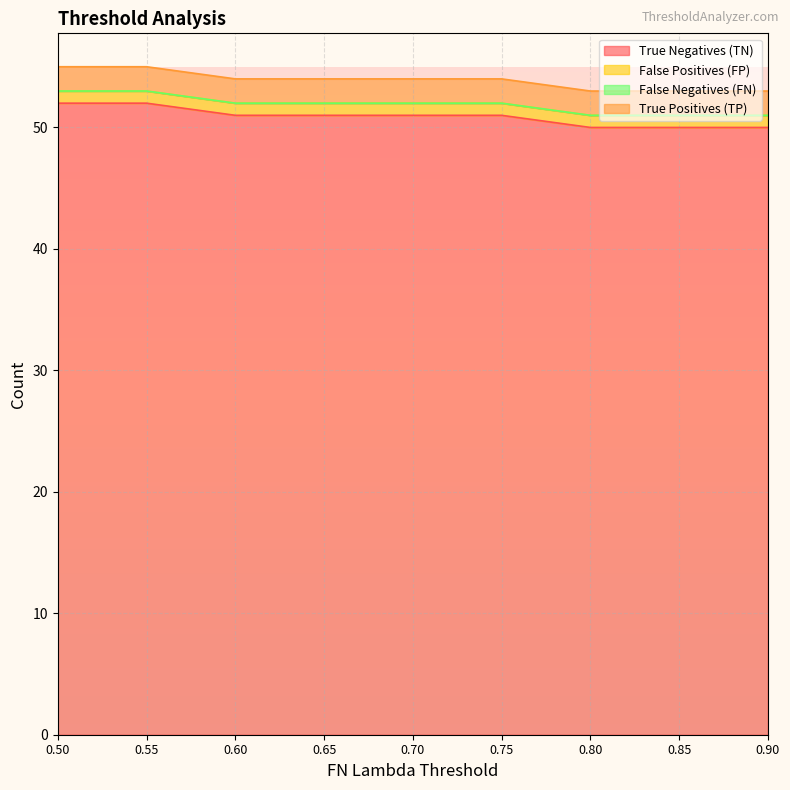

What is the average value of the False Positives (FP) series?

1